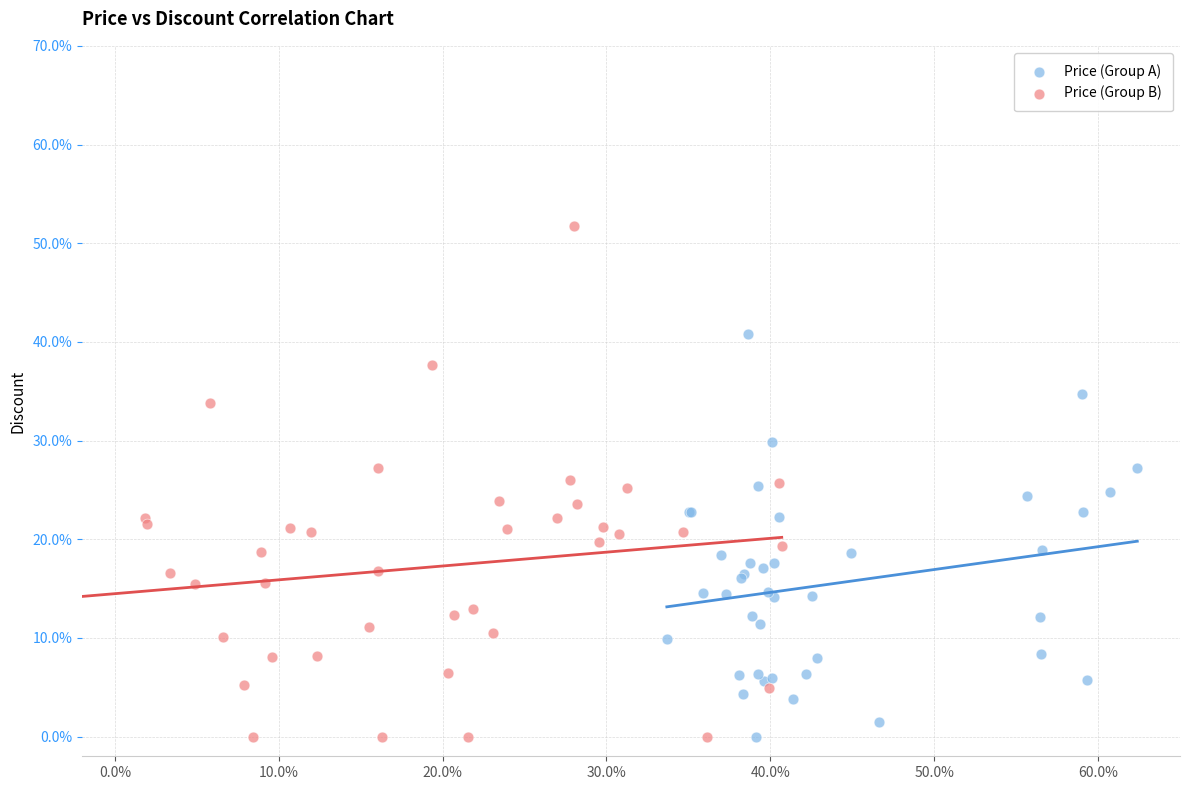

Which series contains the highest Y value?

Price (Group B)